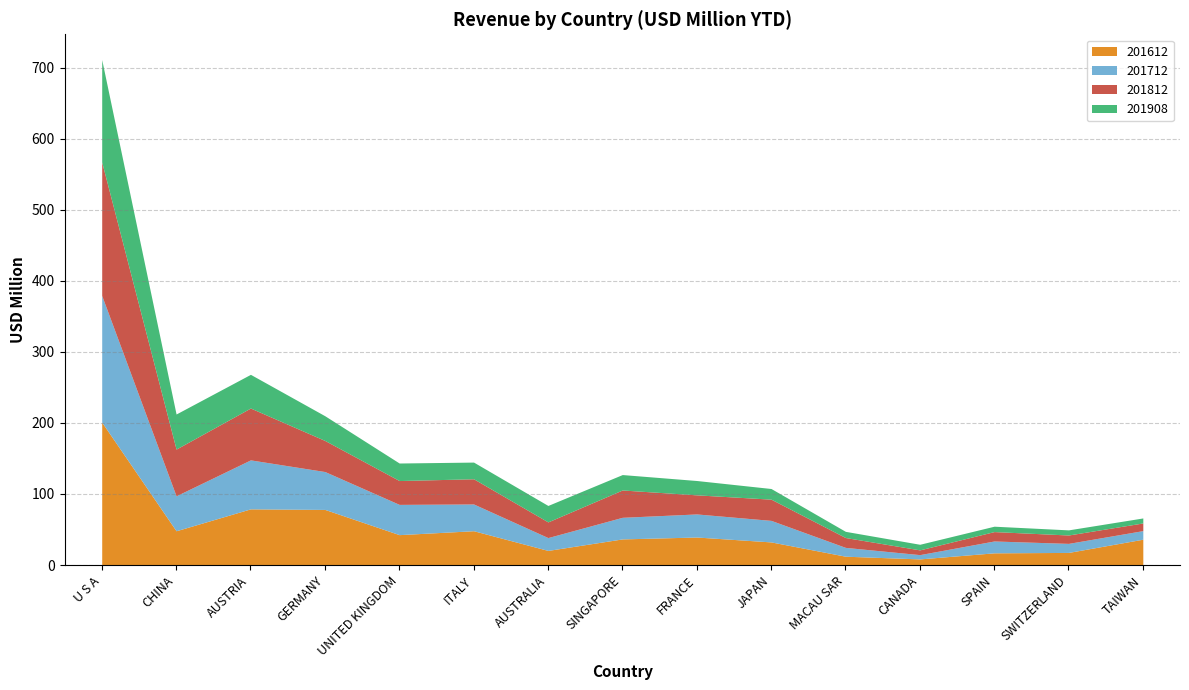

What is the total value across all series at MACAU SAR?

47.4